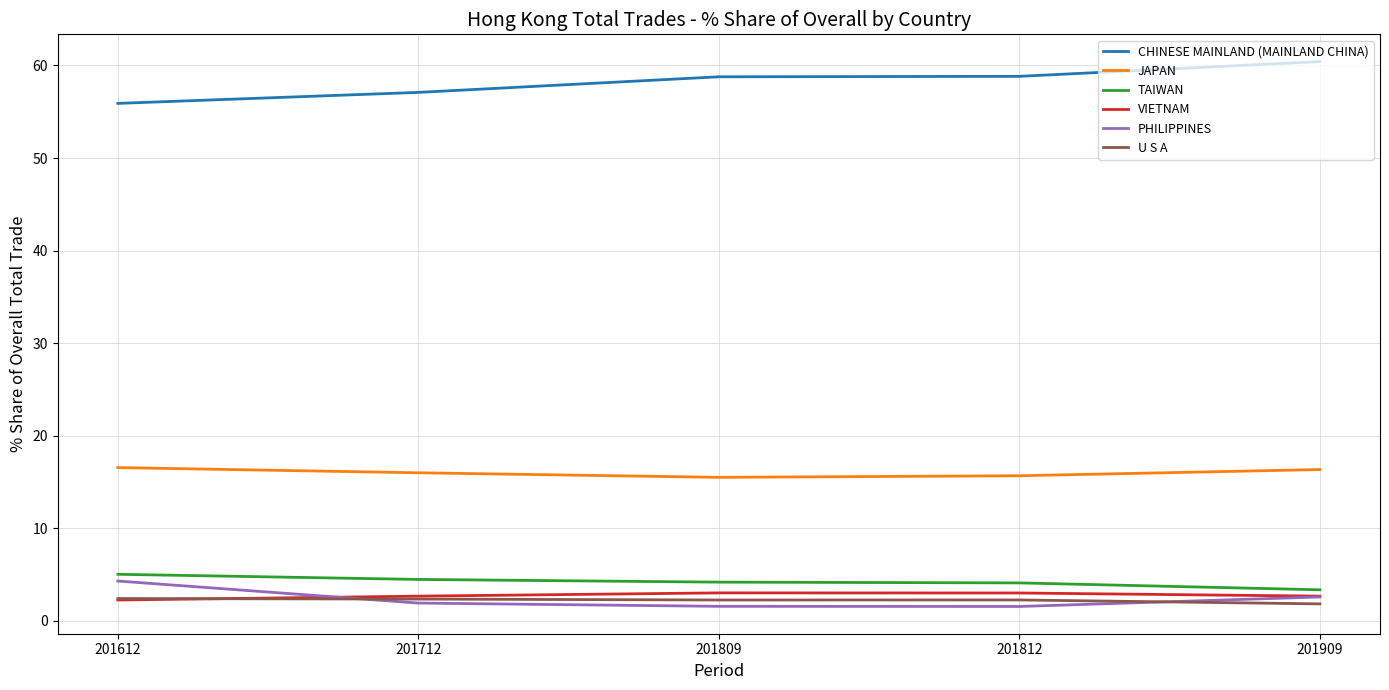

Read the VIETNAM value at 201812.

3.0